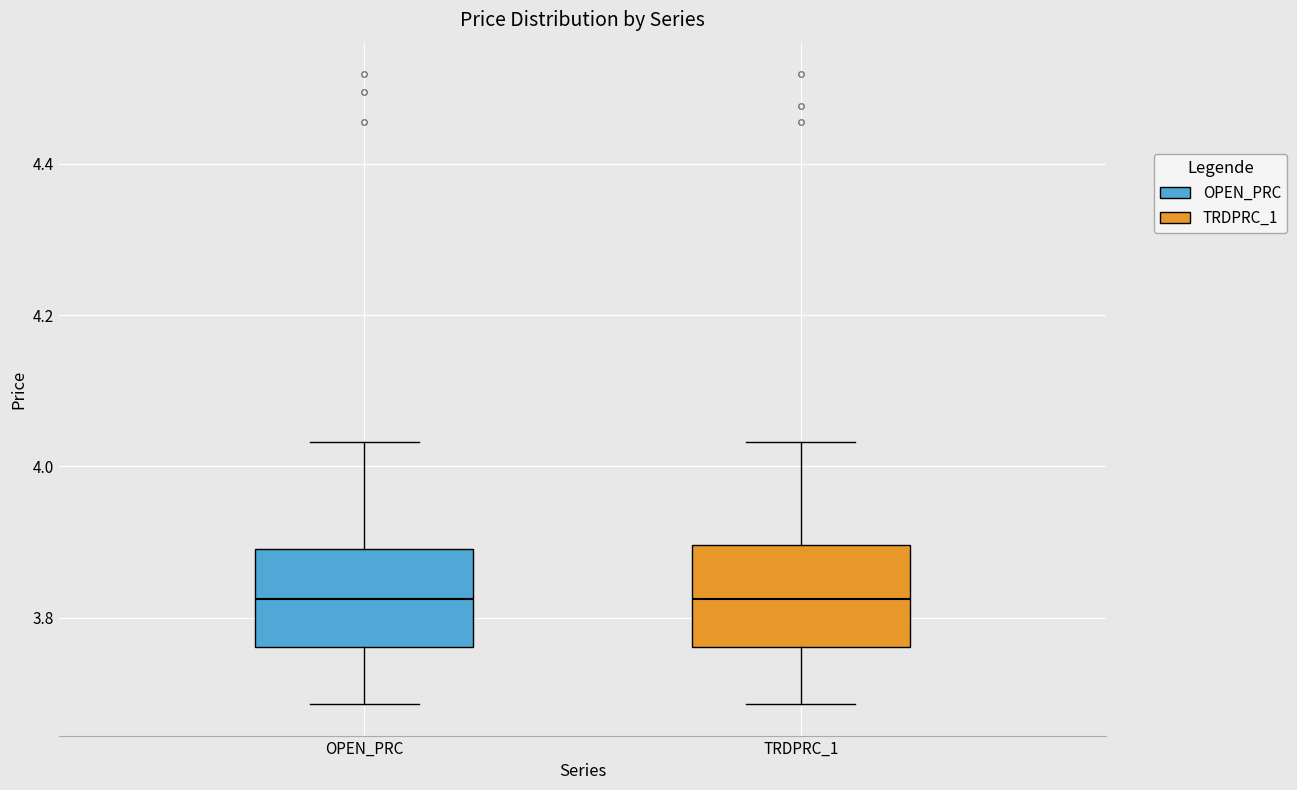

Reading left to right, read every box against the y-axis: the position of its median line, the range the box covers, and the ends of its whiskers. The values are not printed on the chart, so give them approximately, as read against the axis.

OPEN_PRC: median 3.82, box 3.76 to 3.90, whiskers 3.68 to 4.04
TRDPRC_1: median 3.82, box 3.76 to 3.90, whiskers 3.68 to 4.04